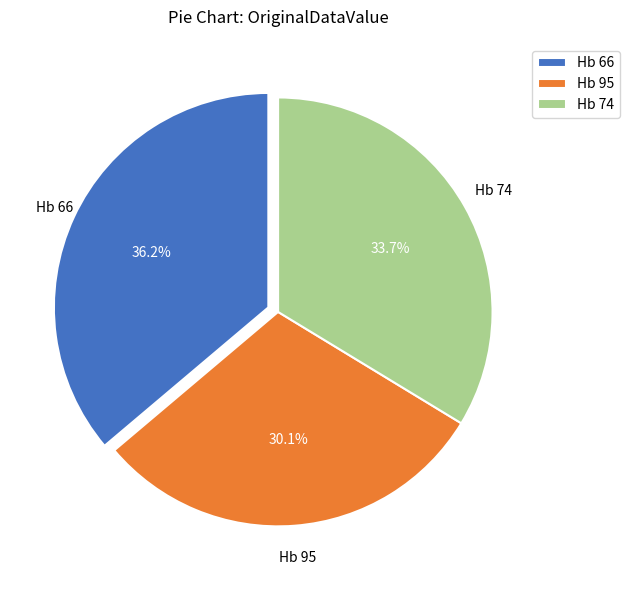

Between Hb 95 and Hb 66, which is larger?

Hb 66